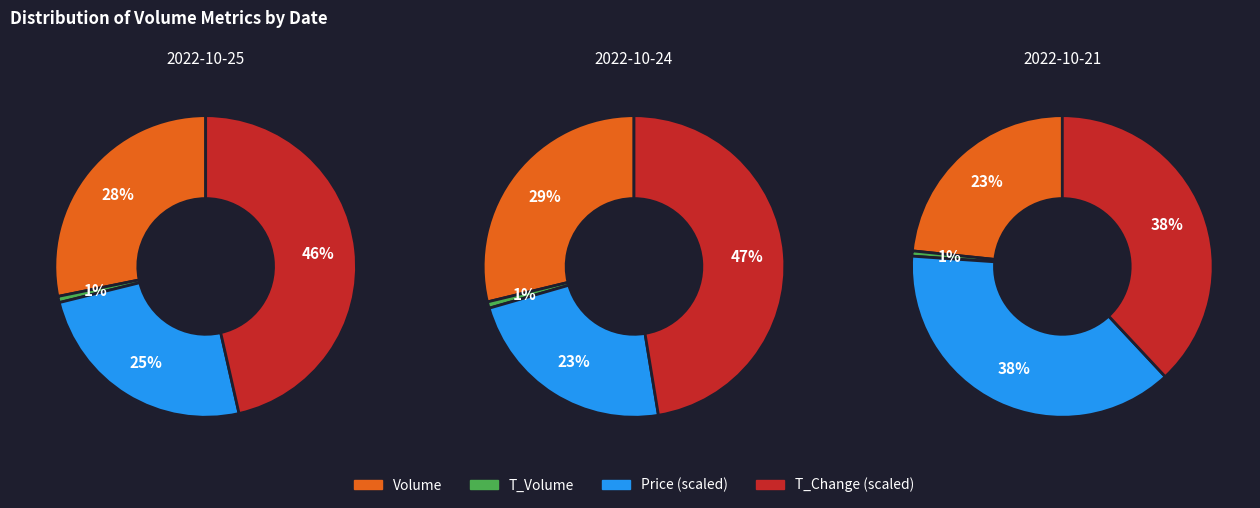

To the nearest percent, what percentage of the pie is 2022-10-24?

42%